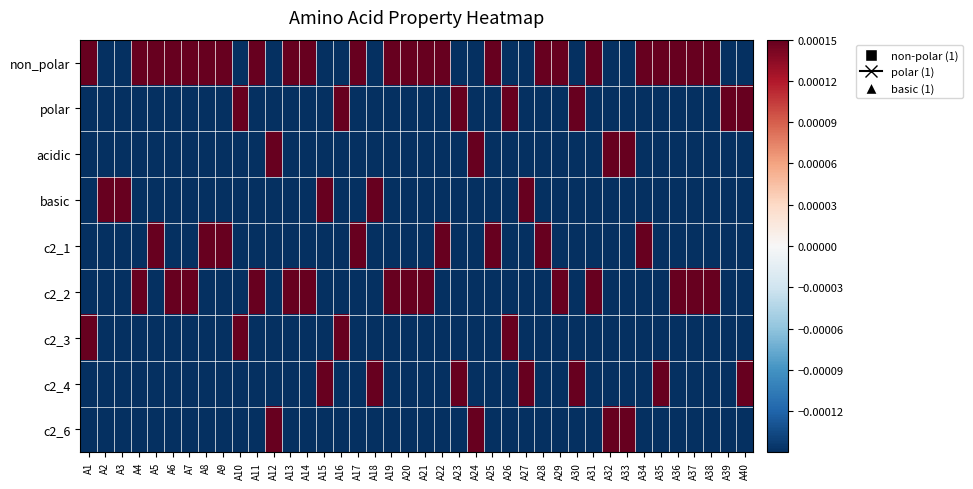

At which category is the sum across all series the highest?

A1